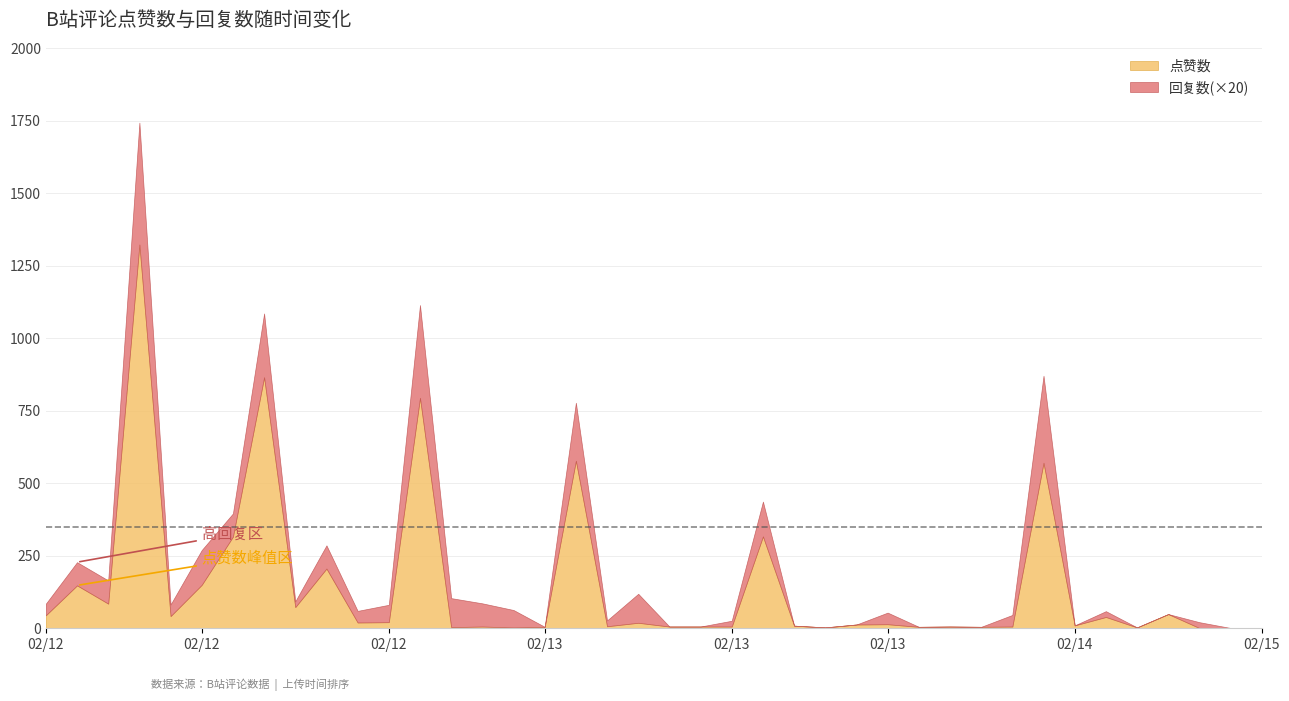

How many values in the 回复数 series exceed 2?

16